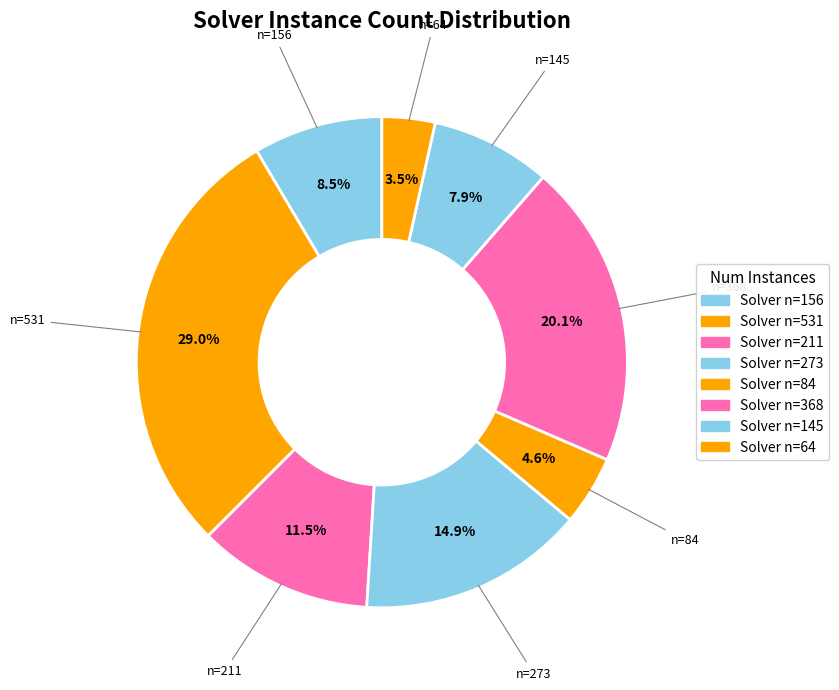

Count the number of slices in the pie.

8